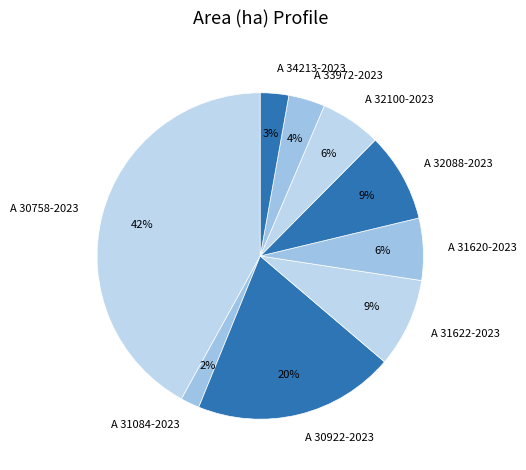

Is A 33972-2023 the majority of the pie?

No